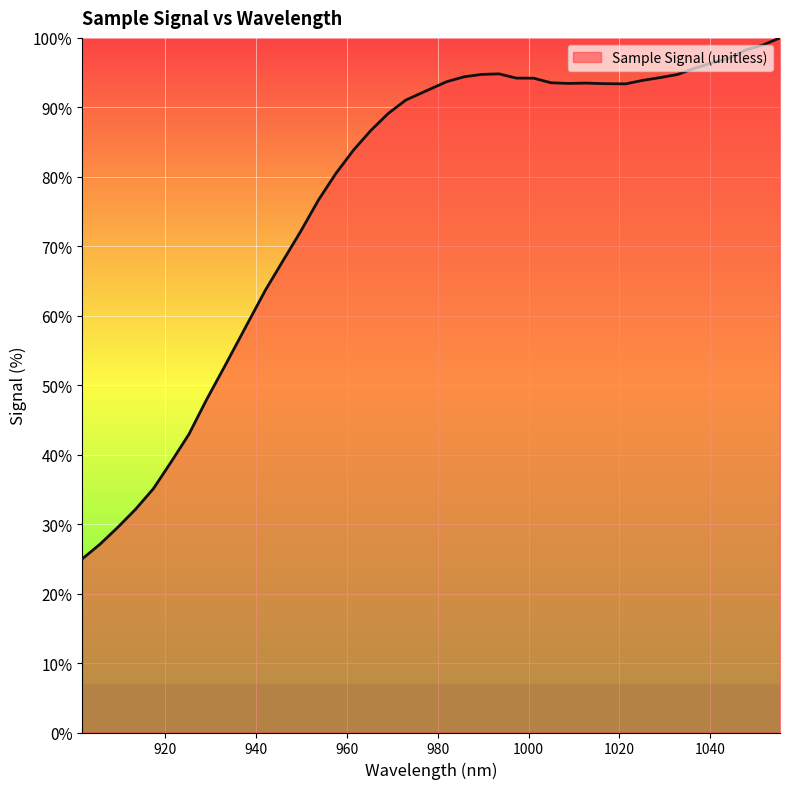

What is the minimum value shown in the chart?

25.0